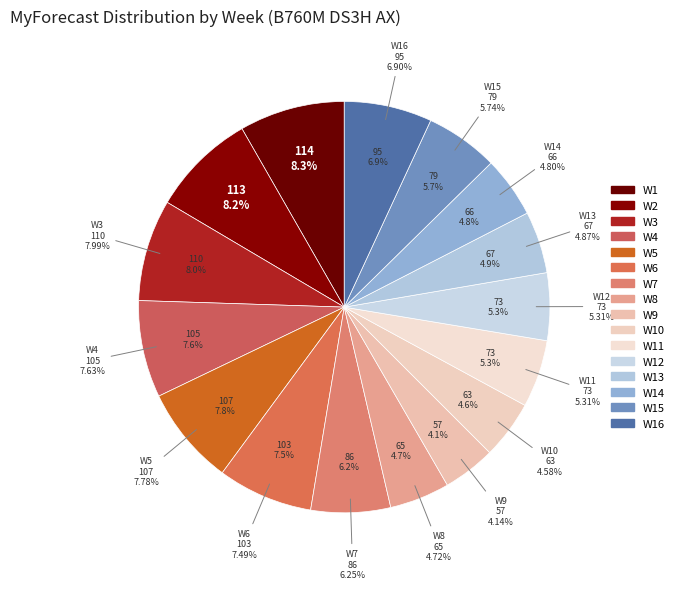

True or false: W10 accounts for 16% of the total.

False